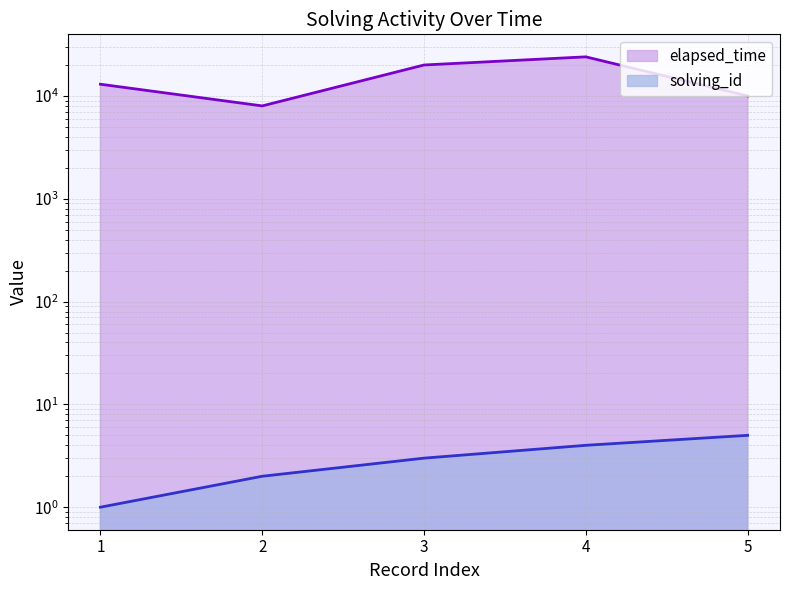

At which category does elapsed_time reach its first local peak?

4